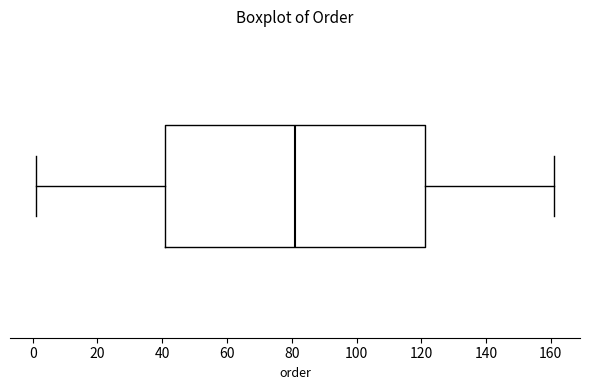

Where does the right whisker of the box end on the x-axis? The values are not printed on the chart, so give them approximately, as read against the axis.

162